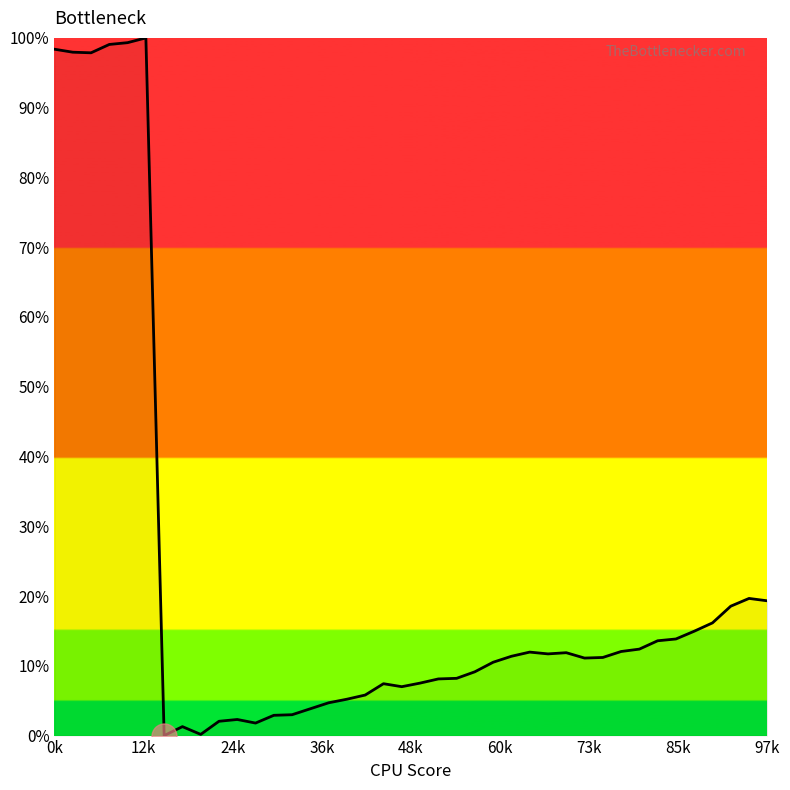

How many series are shown in this chart?

1